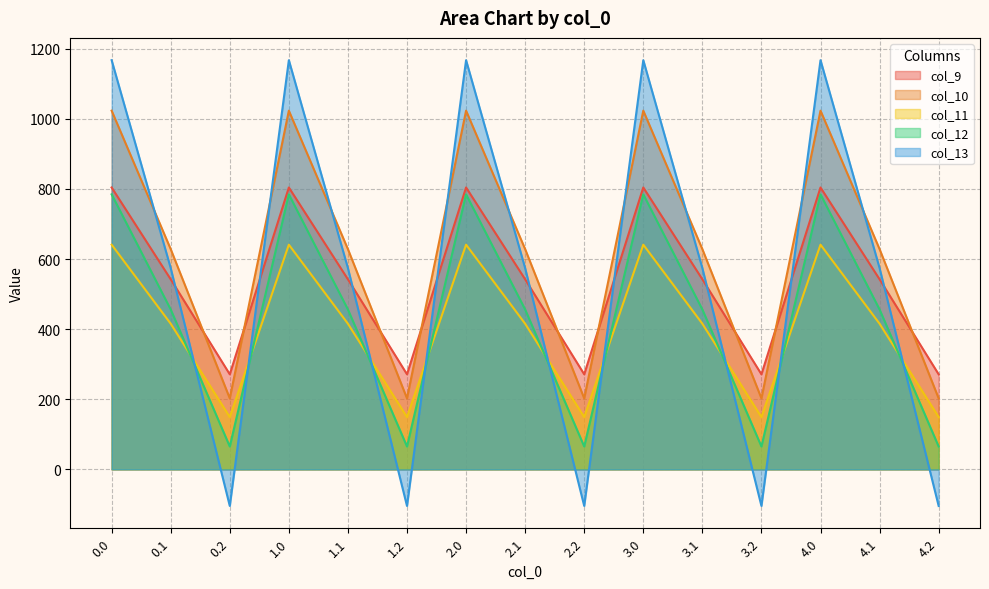

Between 1.2 and 3.0, which is larger?

3.0